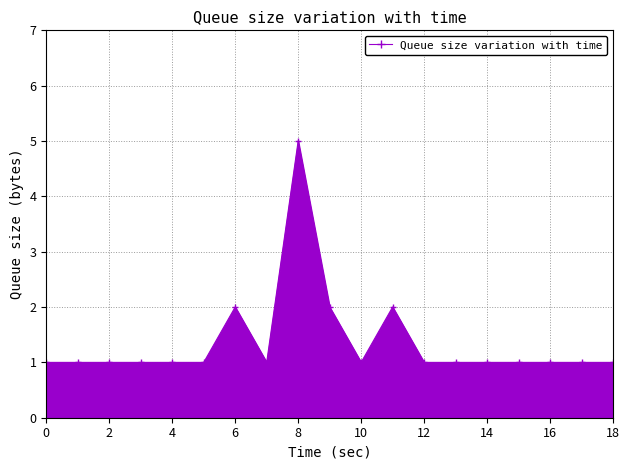

True or false: the data has more than 1 interior local peaks.

True